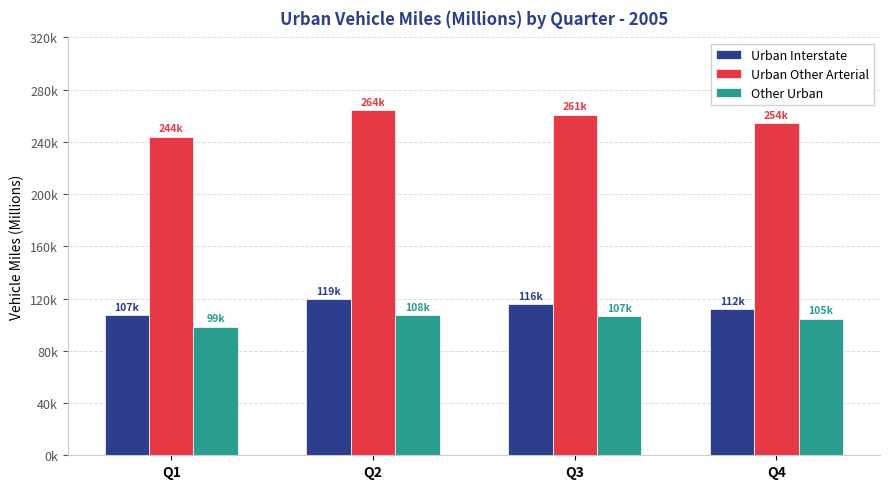

Does the chart contain stacked bars?

No